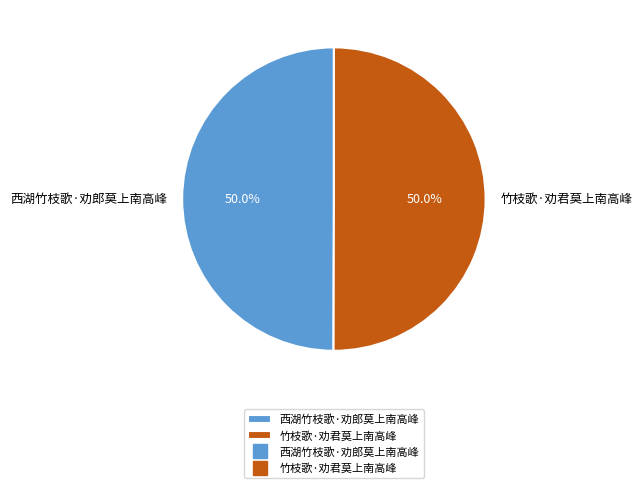

What is the ratio of the value at 竹枝歌·劝君莫上南高峰 to the value at 西湖竹枝歌·劝郎莫上南高峰?

1.0